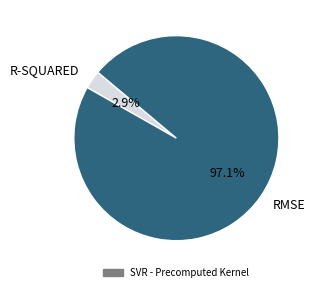

Is there any slice that represents more than half of the pie?

Yes